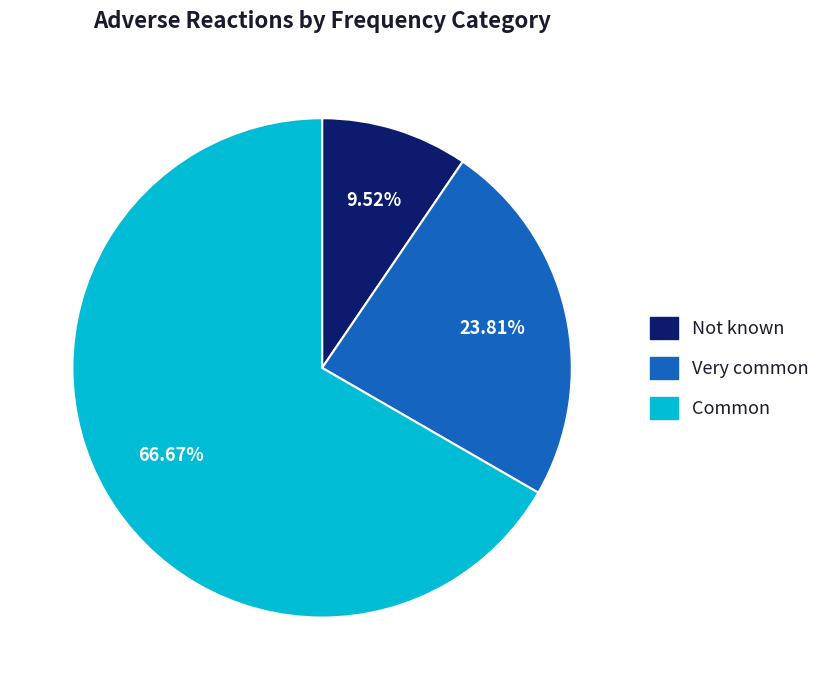

Is there a majority slice in this chart?

Yes